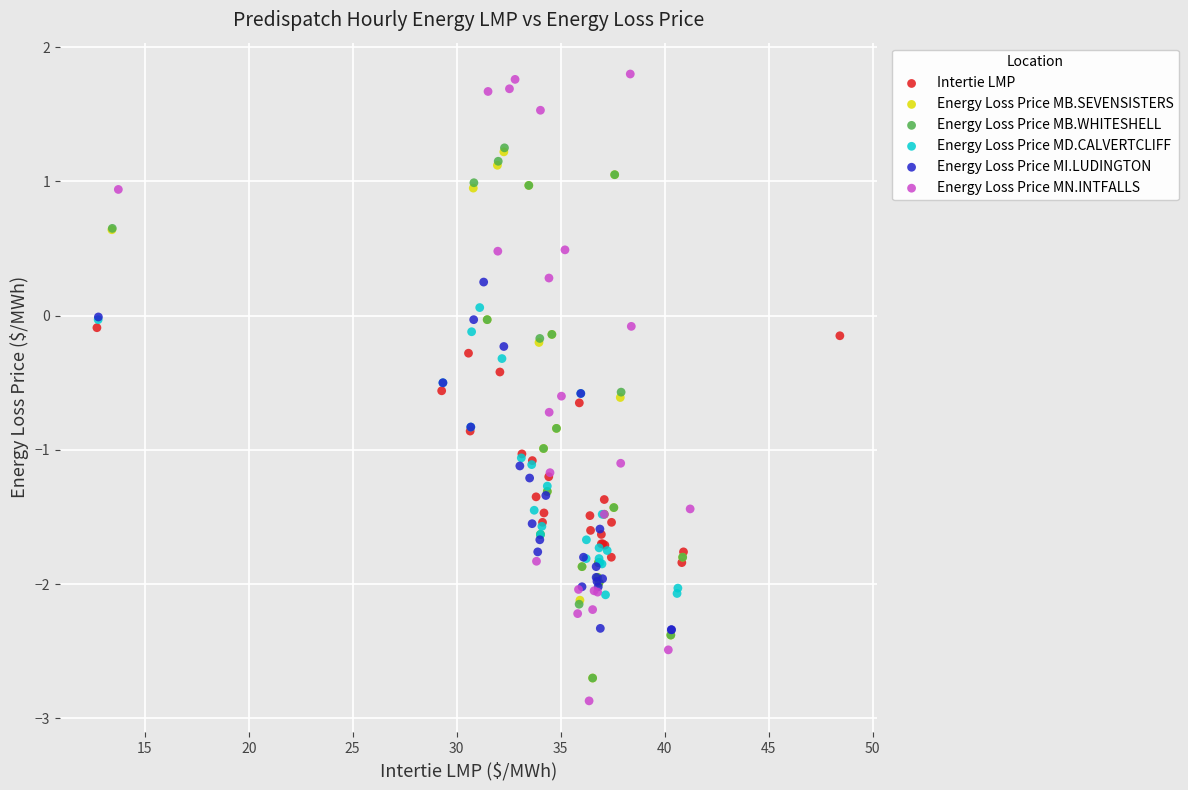

Which series reaches the maximum Y coordinate?

Energy Loss Price MN.INTFALLS